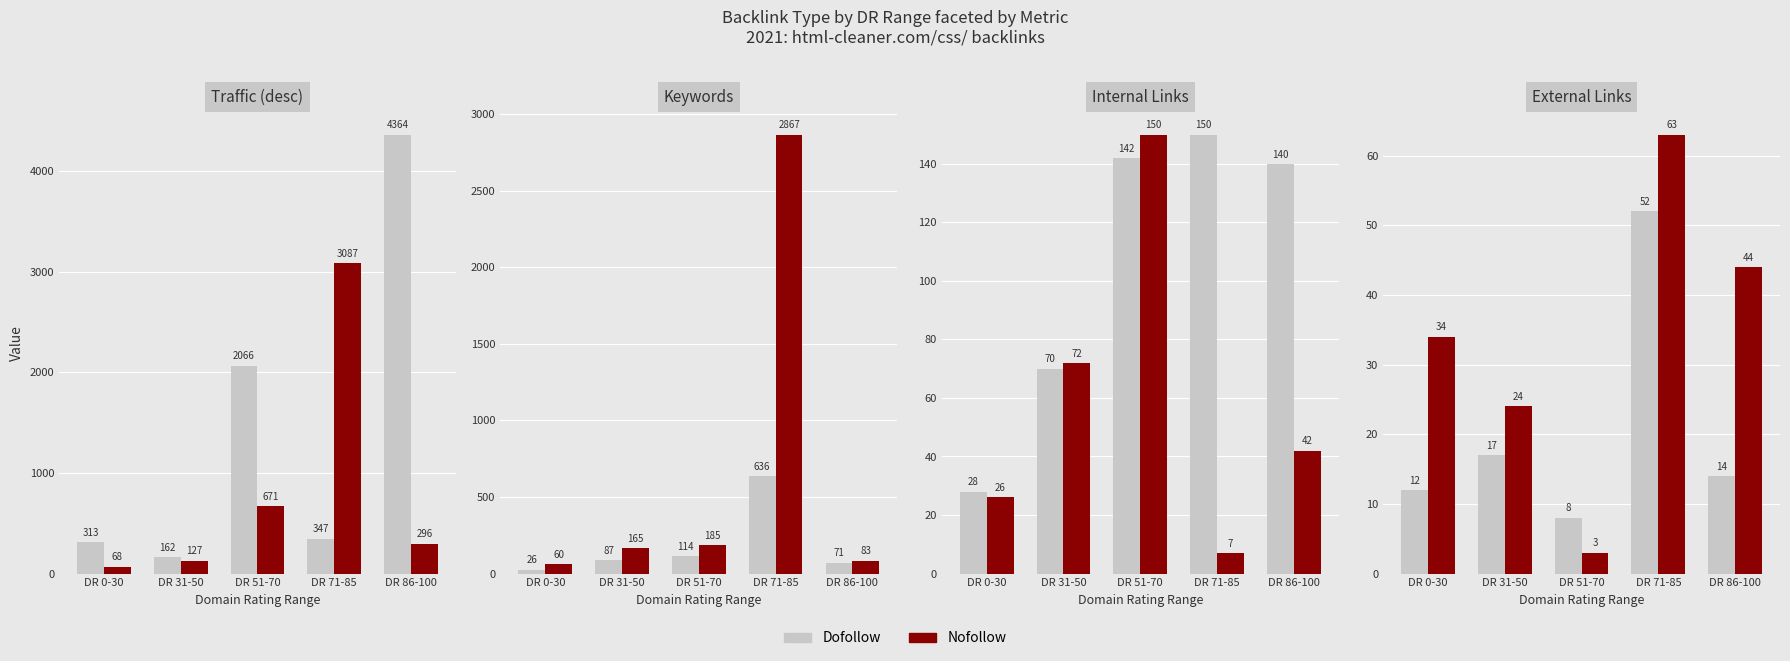

What is the total value across all series at DR 71-85?

115